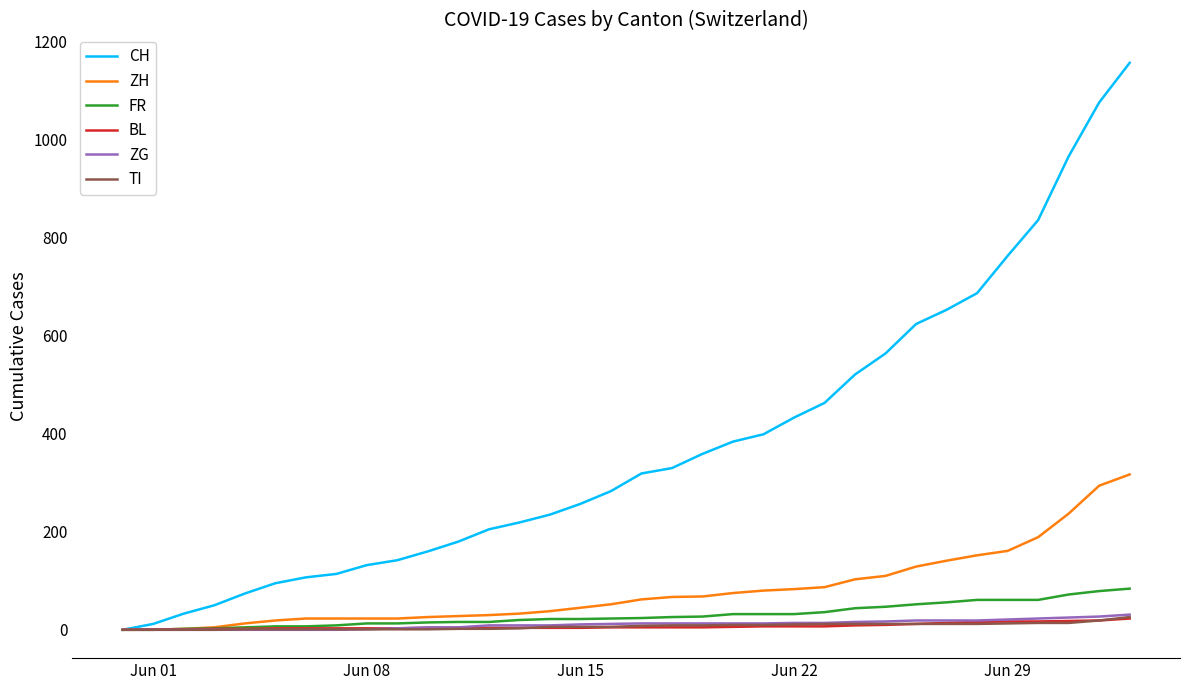

Which series has the widest spread of values?

CH